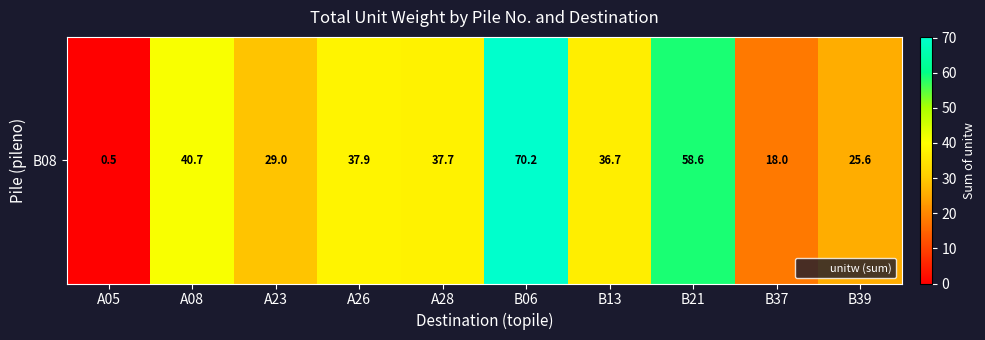

Rank the categories by value from lowest to highest.

A05, B37, B39, A23, B13, A28, A26, A08, B21, B06